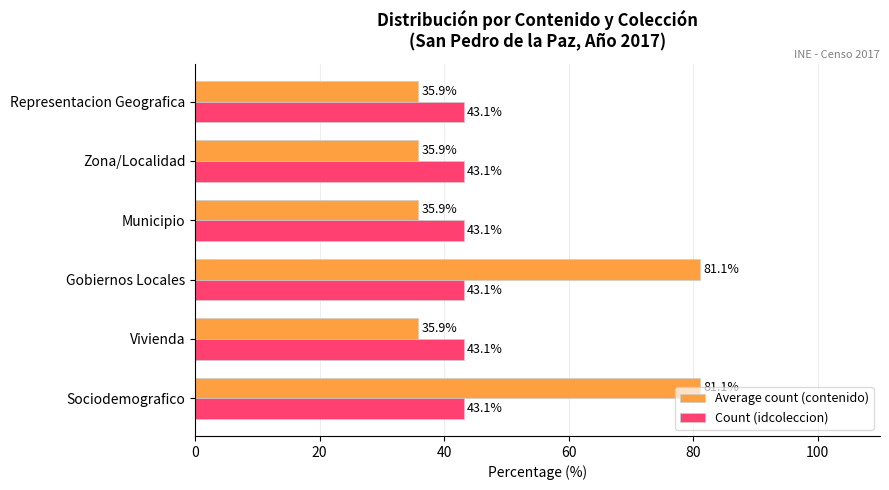

Which series changed the most between Gobiernos Locales and Zona/Localidad?

Average count (contenido)